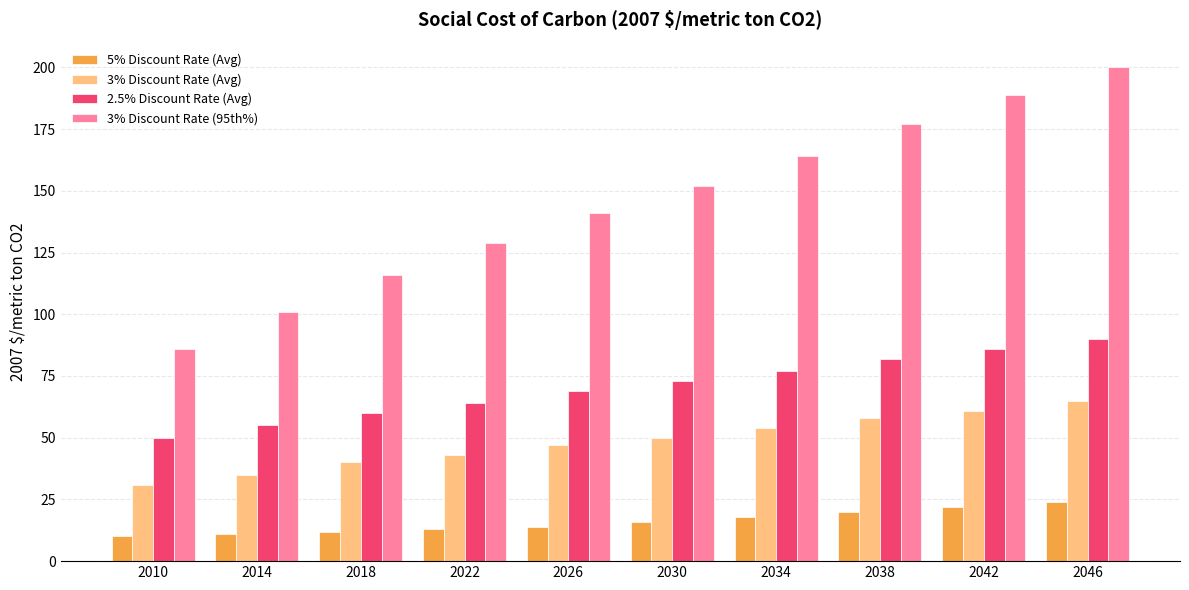

Reading left to right, what are all the values shown in this chart?

5% Discount Rate (Avg): 10	11	12	13	14	16	18	20	22	24
3% Discount Rate (Avg): 31	35	40	43	47	50	54	58	61	65
2.5% Discount Rate (Avg): 50	55	60	64	69	73	77	82	86	90
3% Discount Rate (95th%): 86	101	116	129	141	152	164	177	189	200